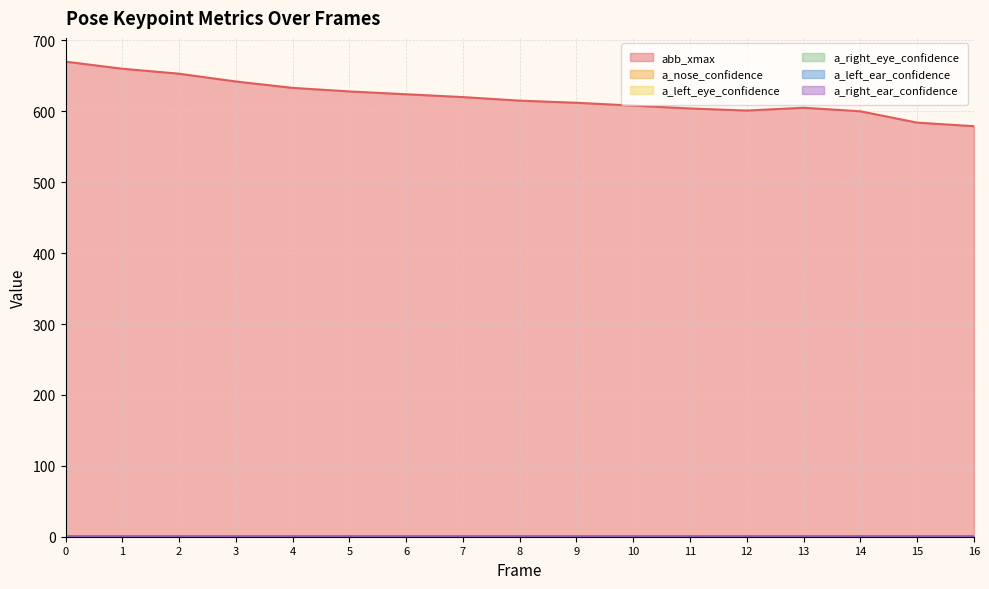

At which category does a_left_eye_confidence reach its first local valley?

1